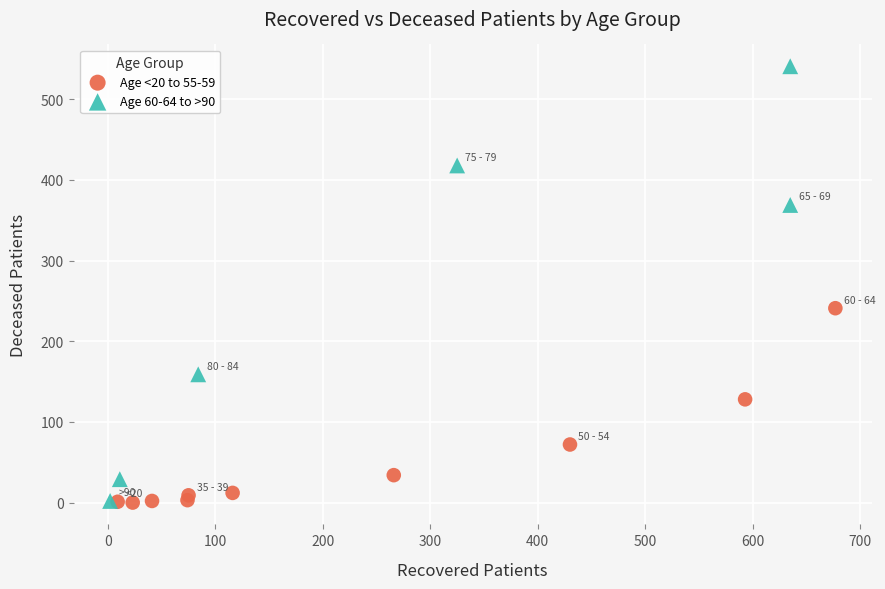

What are all the series names shown in the legend?

Age <20 to 55-59, Age 60-64 to >90